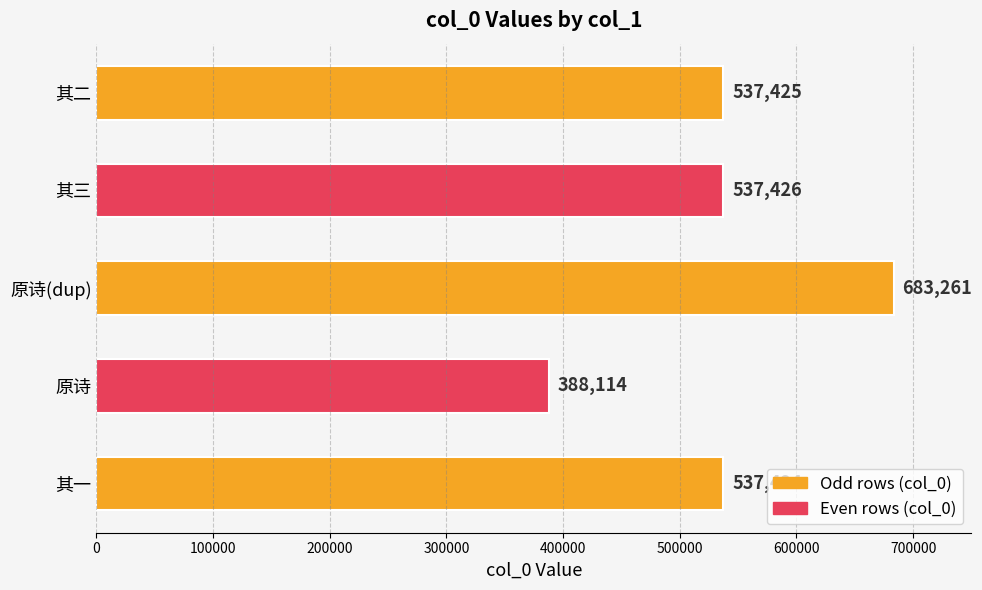

Read the value at 其三, to the nearest 10.

537430